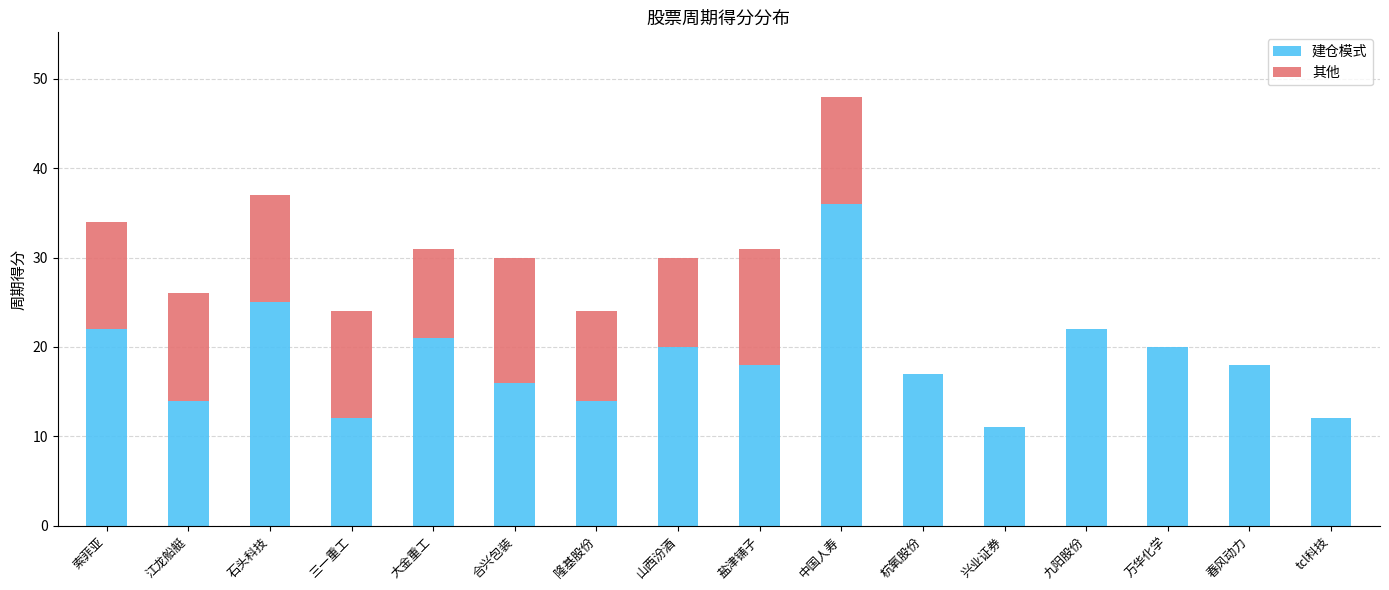

How many distinct data groups are displayed?

2